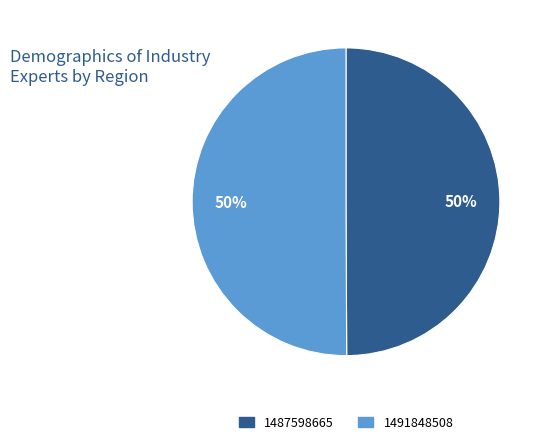

Is the sum of 1487598665 and 1491848508 greater than half?

Yes